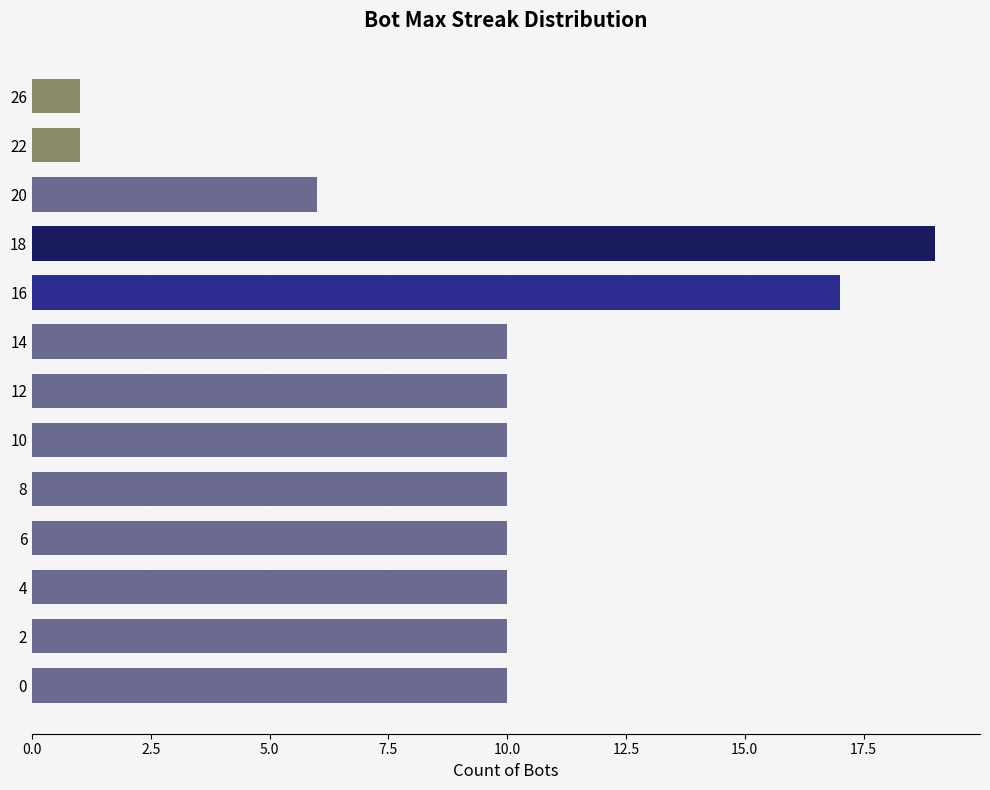

True or false: the data shows 10 at 8.

True